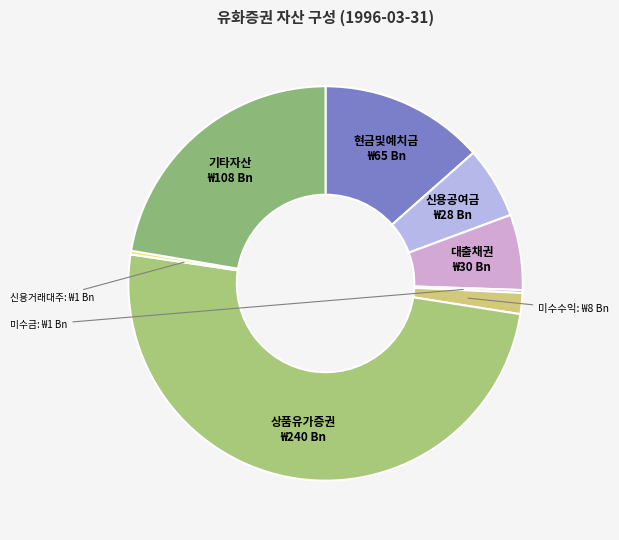

Does 신용공여금 account for over 50% of the chart?

No